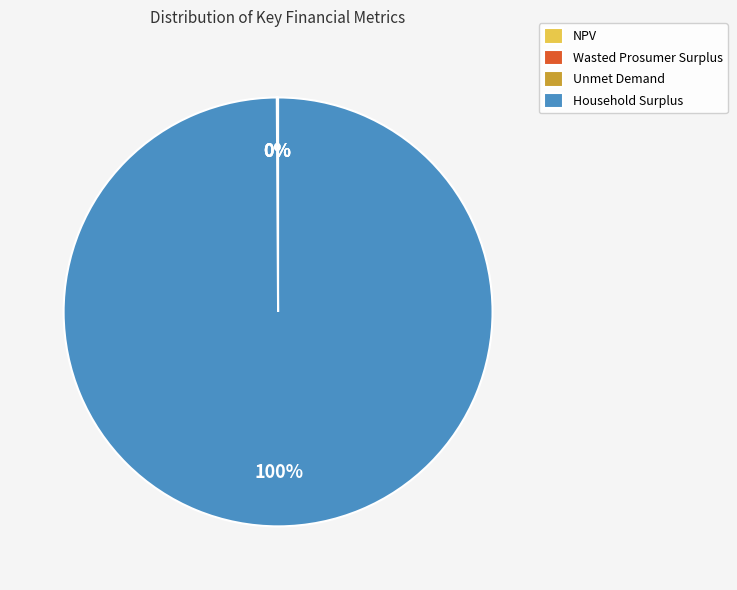

To the nearest percent, what is the average slice percentage?

25%